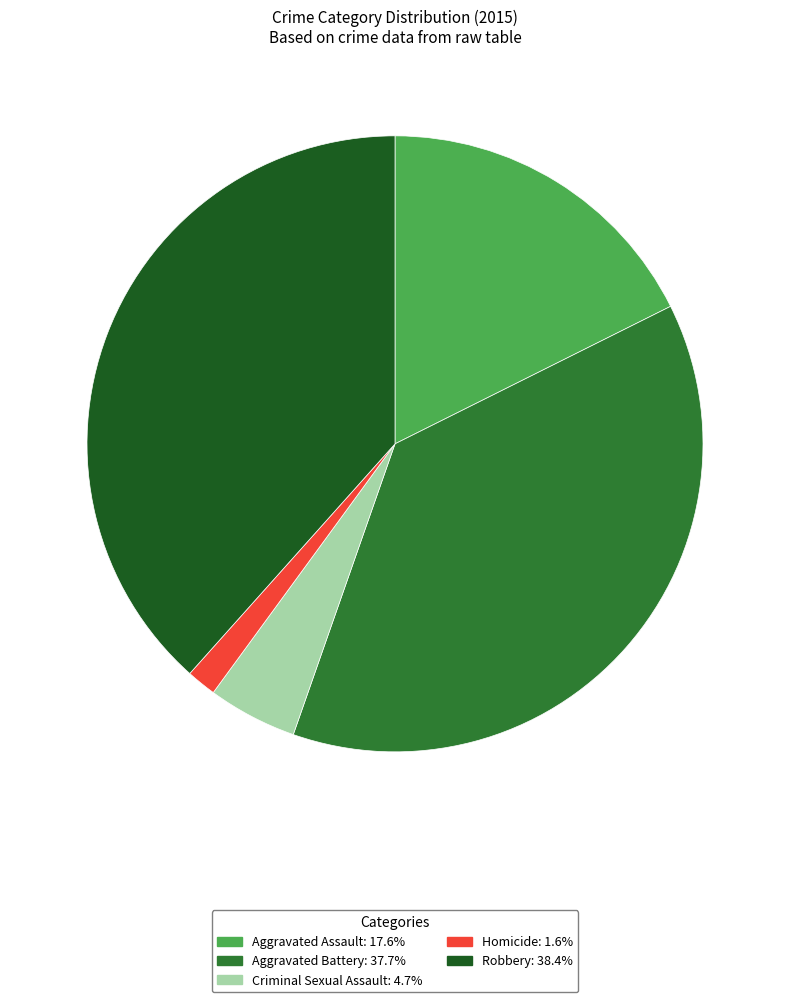

Approximately how many times larger is the value at Aggravated Assault compared to Criminal Sexual Assault?

3.8